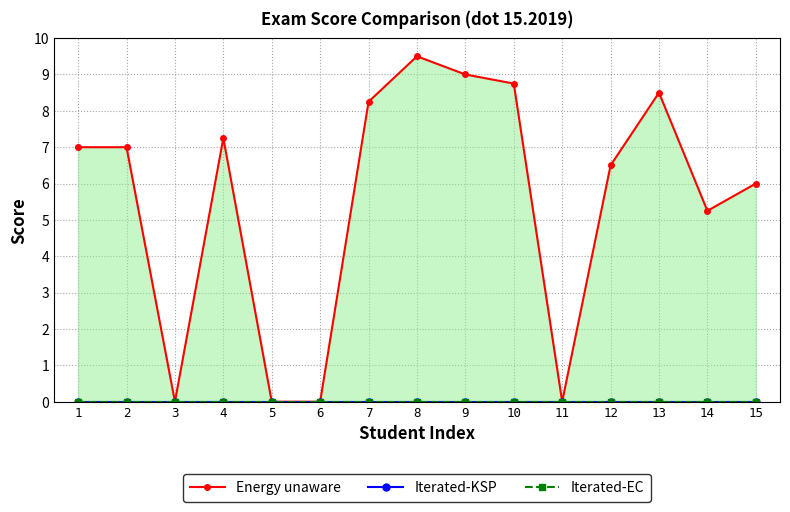

Reading left to right, what are all the values shown in this chart?

Energy unaware: 7.0	7.0	0.0	7.2	0.0	0.0	8.2	9.5	9.0	8.8	0.0	6.5	8.5	5.2	6.0
Iterated-KSP: 0.0	0.0	0.0	0.0	0.0	0.0	0.0	0.0	0.0	0.0	0.0	0.0	0.0	0.0	0.0
Iterated-EC: 0.0	0.0	0.0	0.0	0.0	0.0	0.0	0.0	0.0	0.0	0.0	0.0	0.0	0.0	0.0